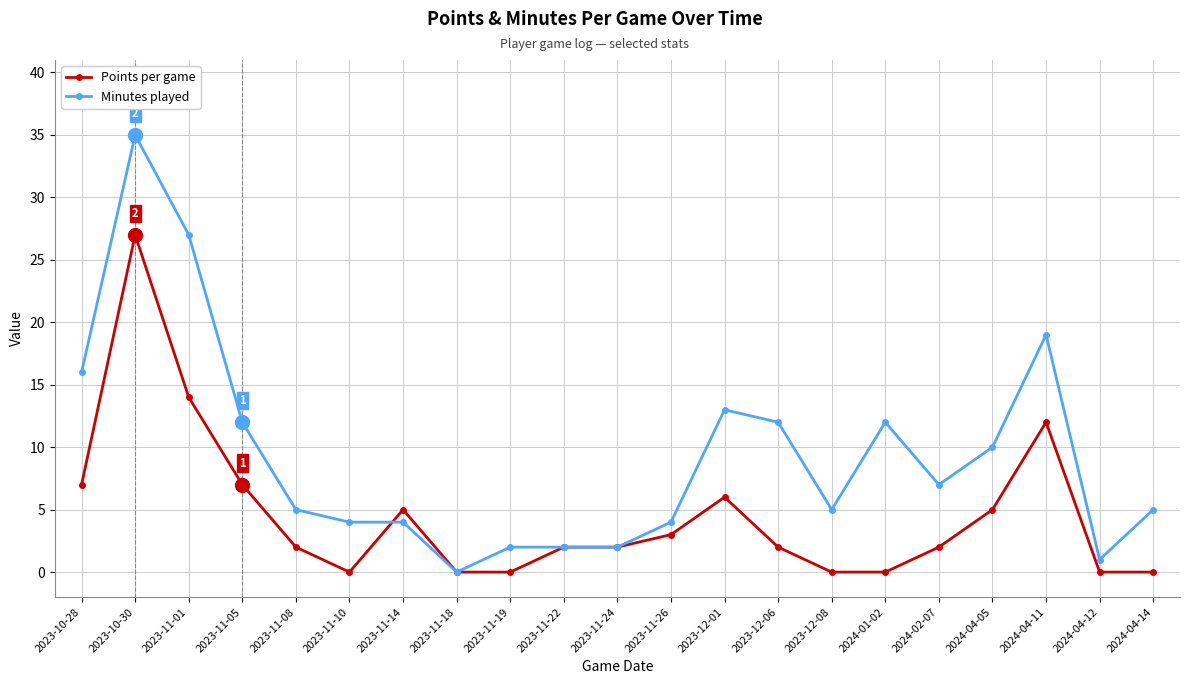

How many series are shown in this chart?

2